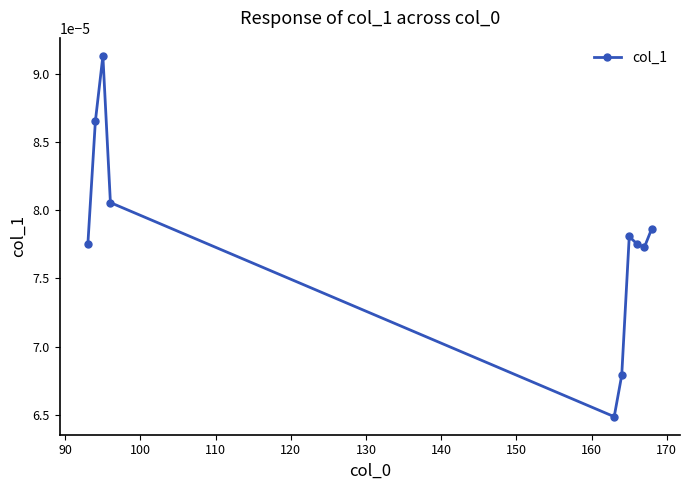

How many interior local peaks (higher than both neighbors) does the data have?

2